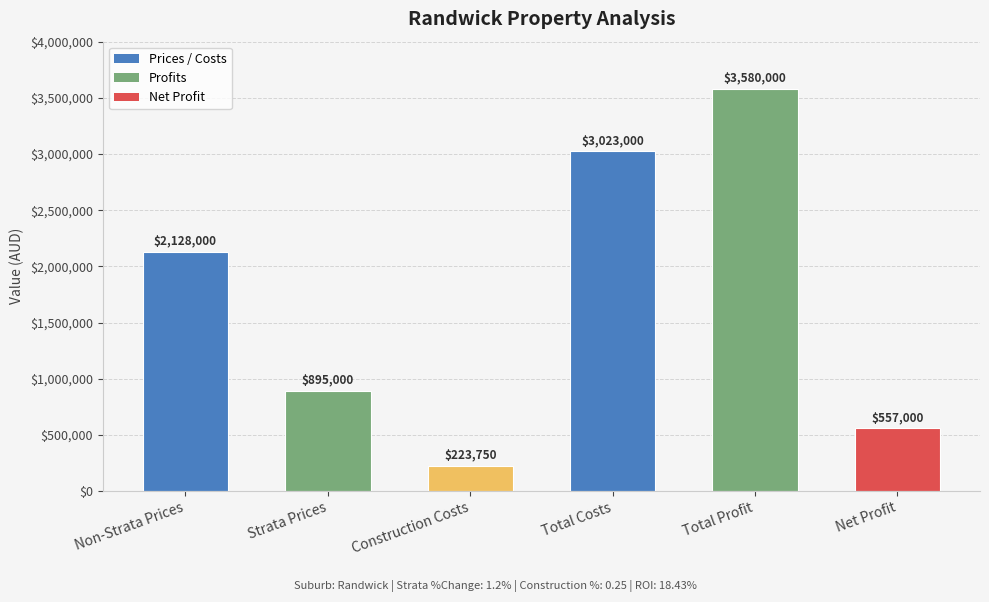

List the labels in order of value, largest first.

Total Profit, Total Costs, Non-Strata Prices, Strata Prices, Net Profit, Construction Costs